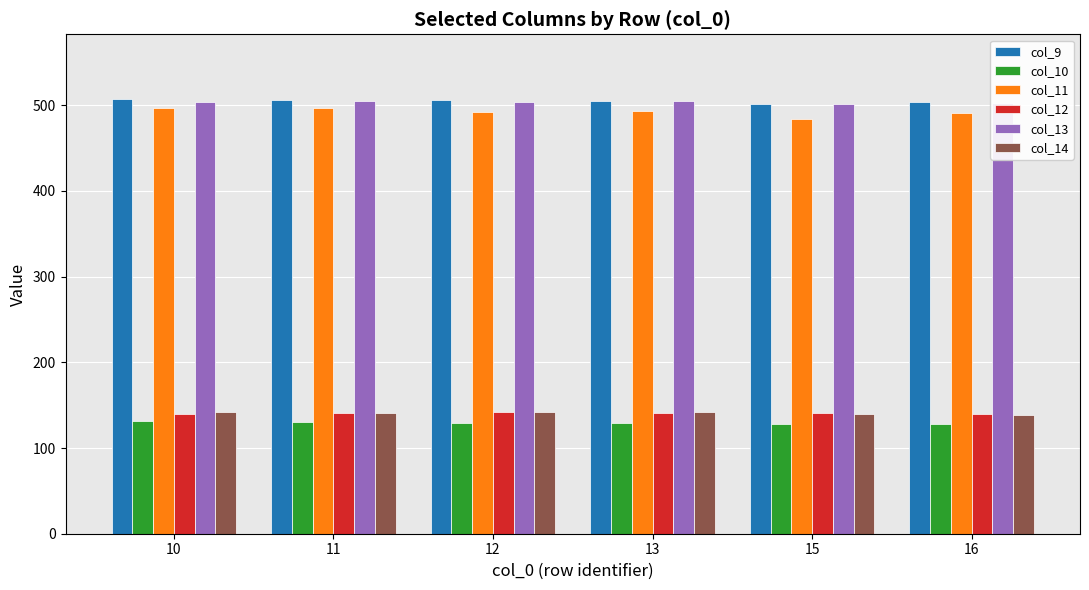

At how many categories does at least one series exceed 412?

6